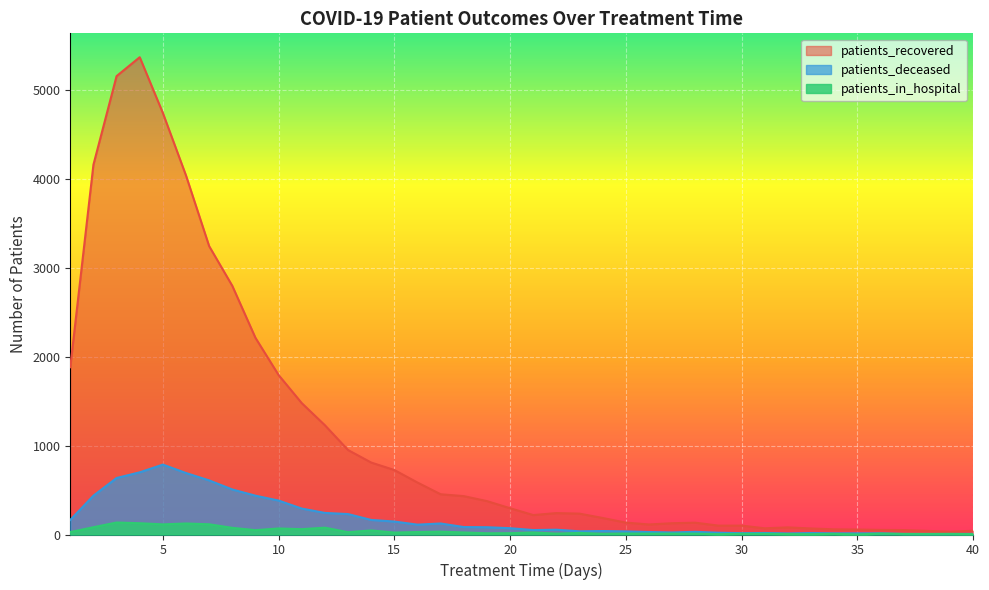

What is the difference between the maximum and minimum values in the patients_deceased series?

782